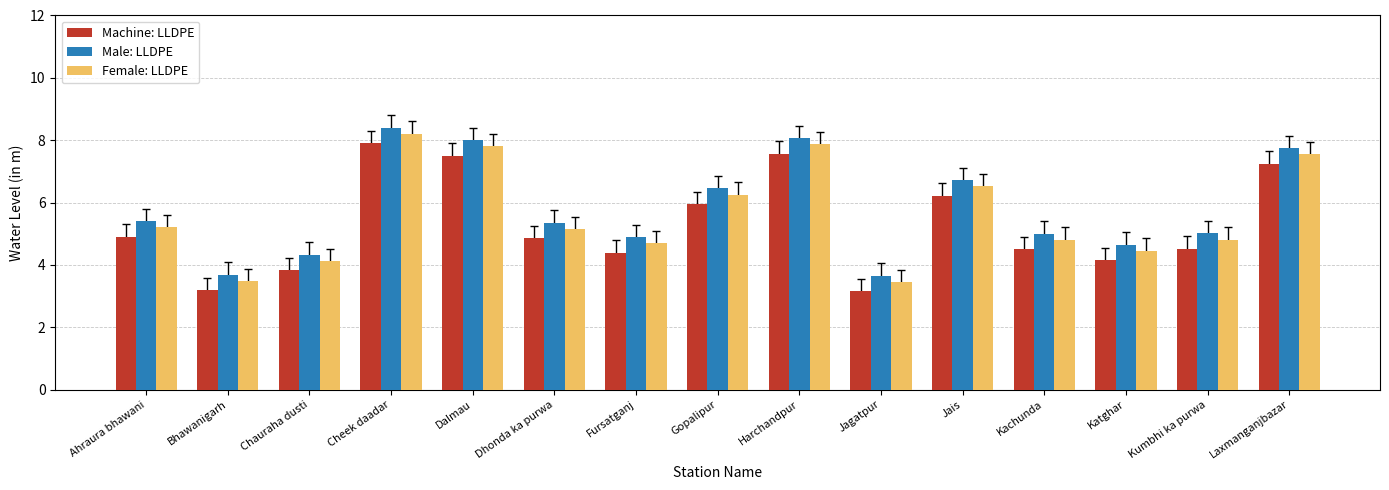

What is the difference between the highest and lowest values at Gopalipur?

0.5